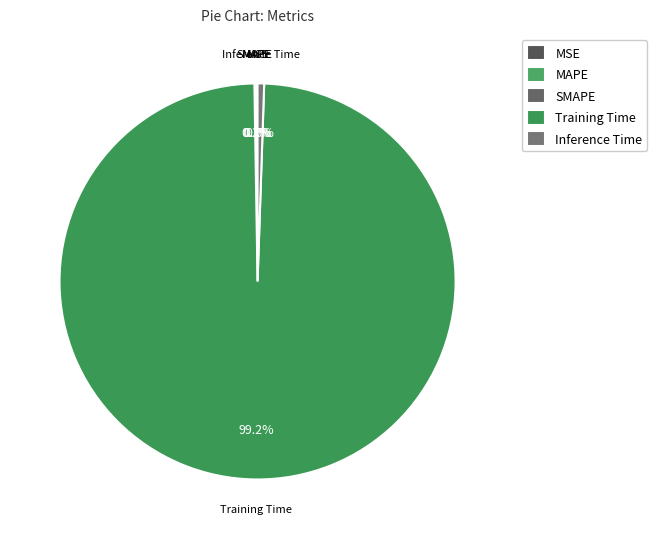

Does any single category account for the majority?

Yes